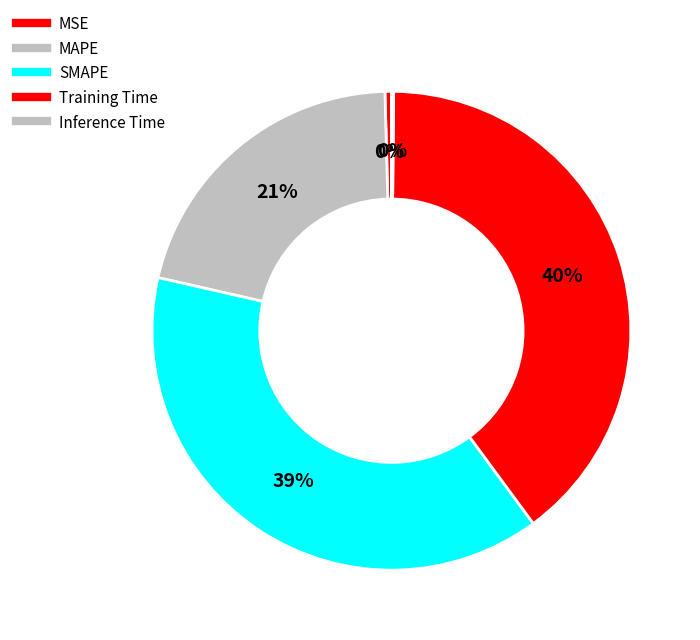

Which has a higher value, MAPE or Inference Time?

MAPE